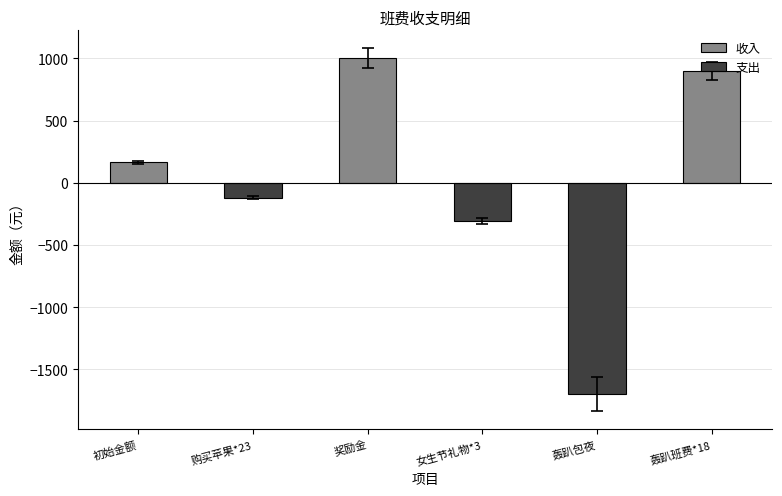

Between 初始金额 and 奖励金, which series saw the biggest shift?

收入